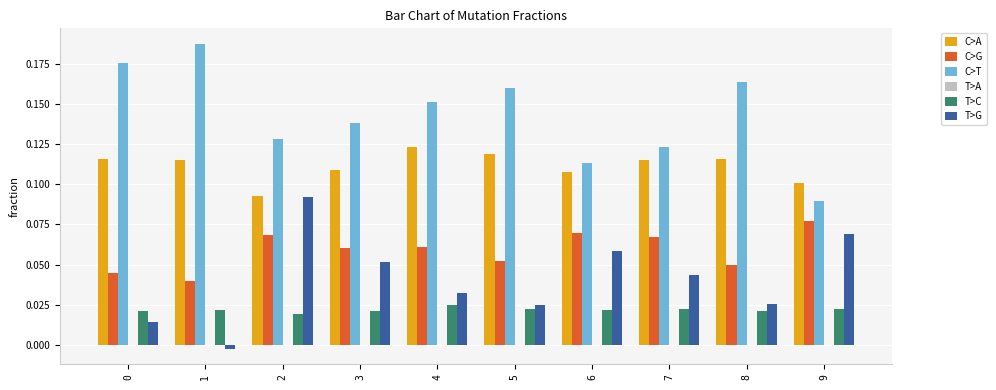

What is the total value across all series at 2?

0.4